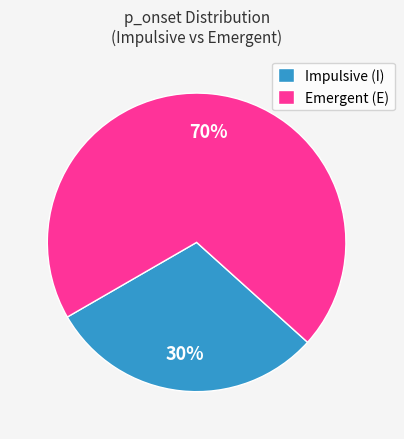

To the nearest percent, what percentage of the pie is Impulsive (I)?

30%